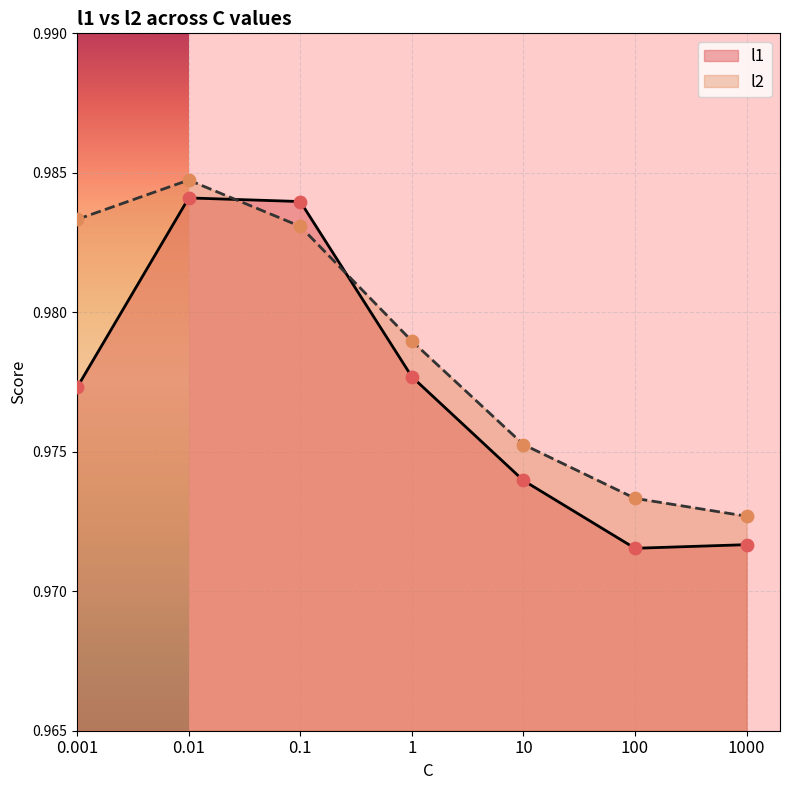

Which series has the widest spread of Y values?

l1